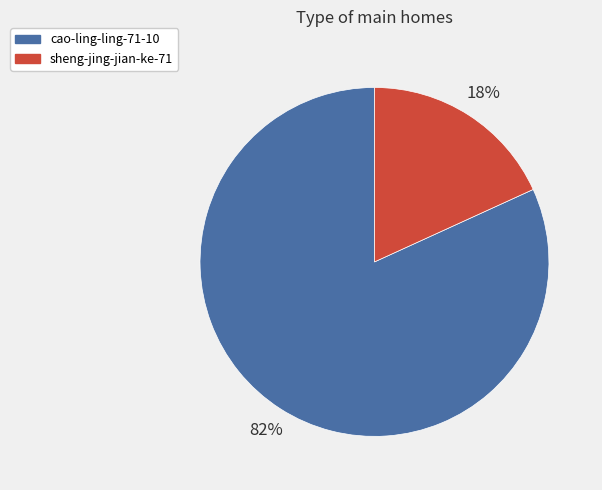

Which has a higher value, sheng-jing-jian-ke-71 or cao-ling-ling-71-10?

cao-ling-ling-71-10